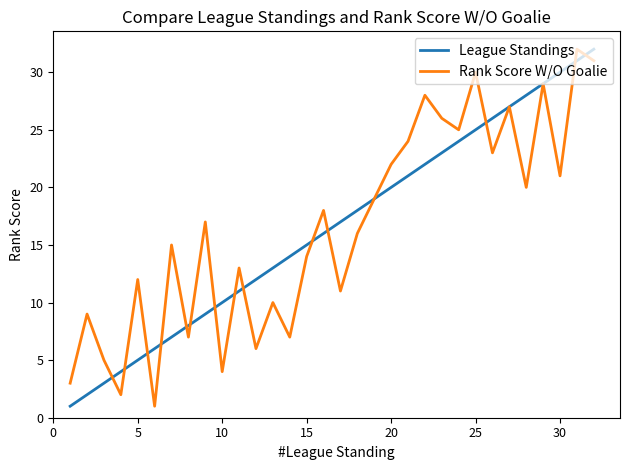

What are all the series names shown in the legend?

League Standings, Rank Score W/O Goalie